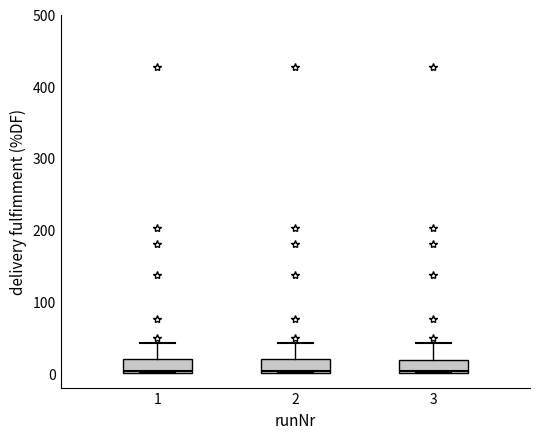

Reading left to right, read every box against the y-axis: the position of its median line, the range the box covers, and the ends of its whiskers. The values are not printed on the chart, so give them approximately, as read against the axis.

1: median 0, box 0 to 20, whiskers 0 to 40
2: median 0, box 0 to 20, whiskers 0 to 40
3: median 0, box 0 to 20, whiskers 0 to 40